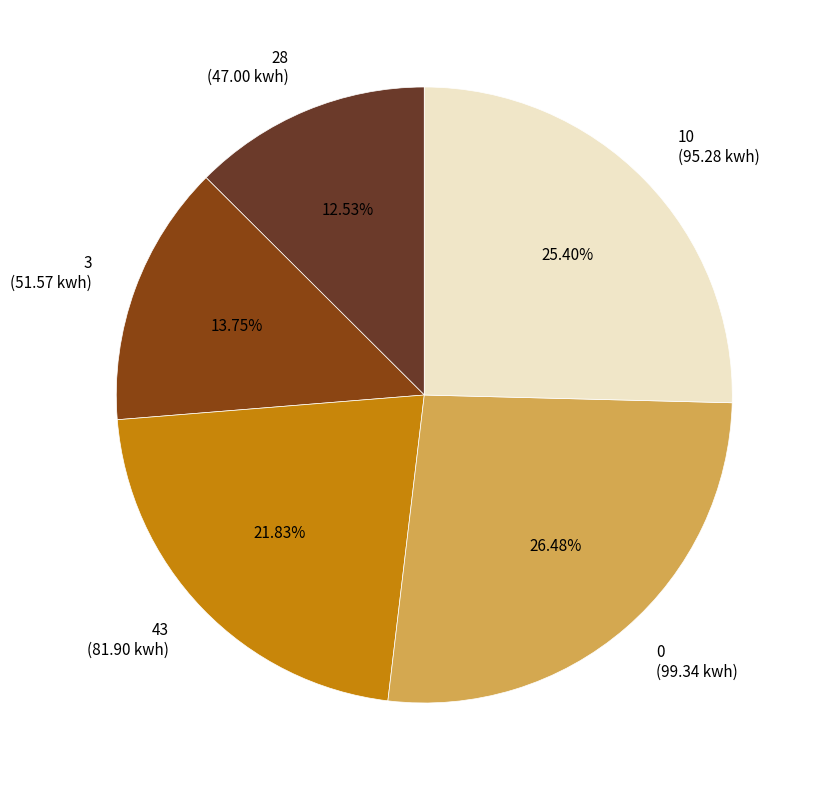

To the nearest percent, what is the combined percentage of 3 and 43?

36%